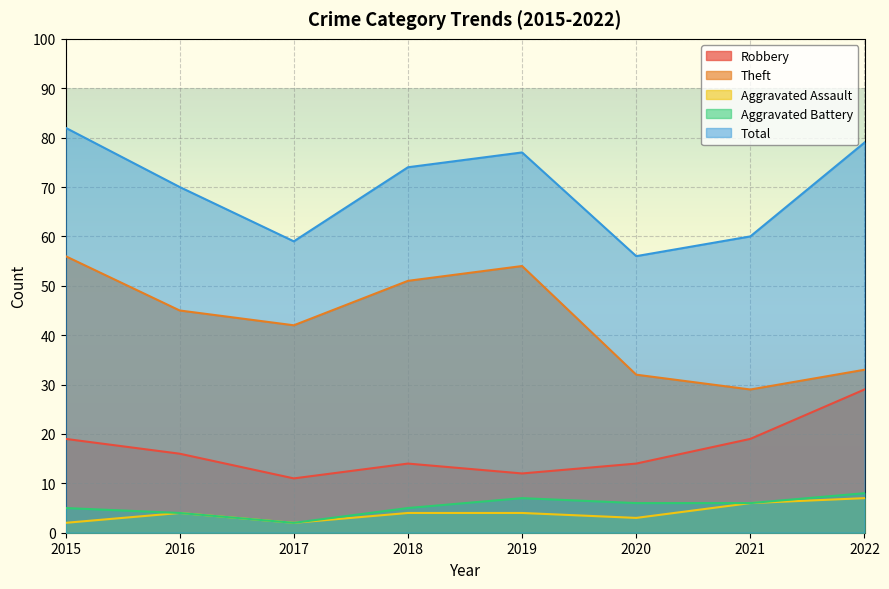

How many values in the Aggravated Battery series exceed 6?

2